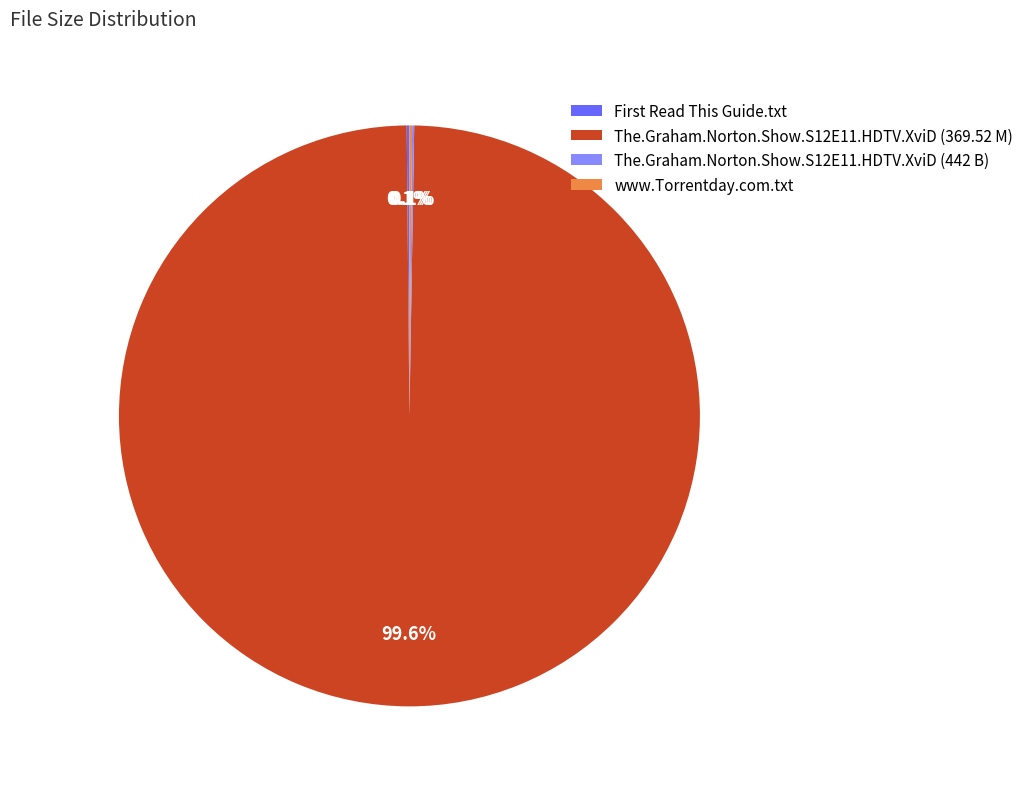

What is the largest slice in the pie chart?

The.Graham.Norton.Show.S12E11.HDTV.XviD (369.52 M)